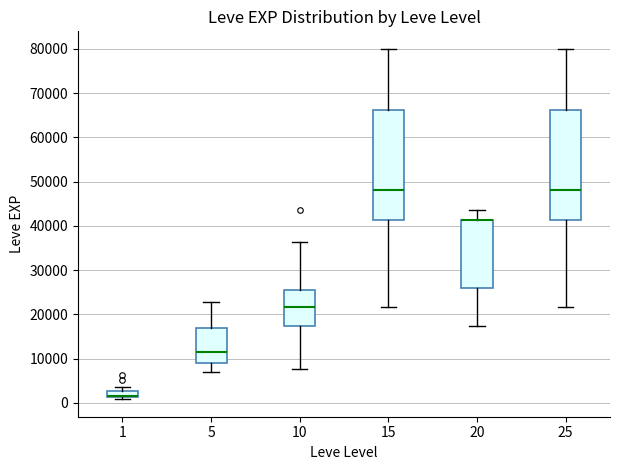

Reading left to right, transcribe this box plot: for each box, give where its median line is, the range the box spans, and where its two whiskers end, as read against the y-axis. The values are not printed on the chart, so give them approximately, as read against the axis.

1: median 1000 (drawn on the box's lower edge), box 1000 to 3000, whiskers 1000 (just below the box's lower edge) to 4000
5: median 12000, box 9000 to 17000, whiskers 7000 to 23000
10: median 22000, box 17000 to 25000, whiskers 8000 to 36000
15: median 48000, box 41000 to 66000, whiskers 22000 to 80000
20: median 41000 (drawn on the box's upper edge), box 26000 to 41000, whiskers 17000 to 44000
25: median 48000, box 41000 to 66000, whiskers 22000 to 80000